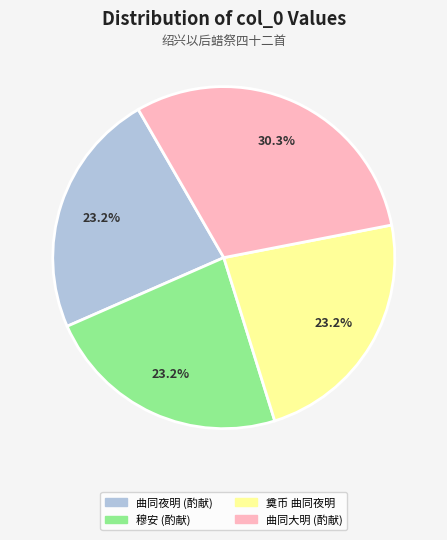

Is there any slice that represents more than half of the pie?

No